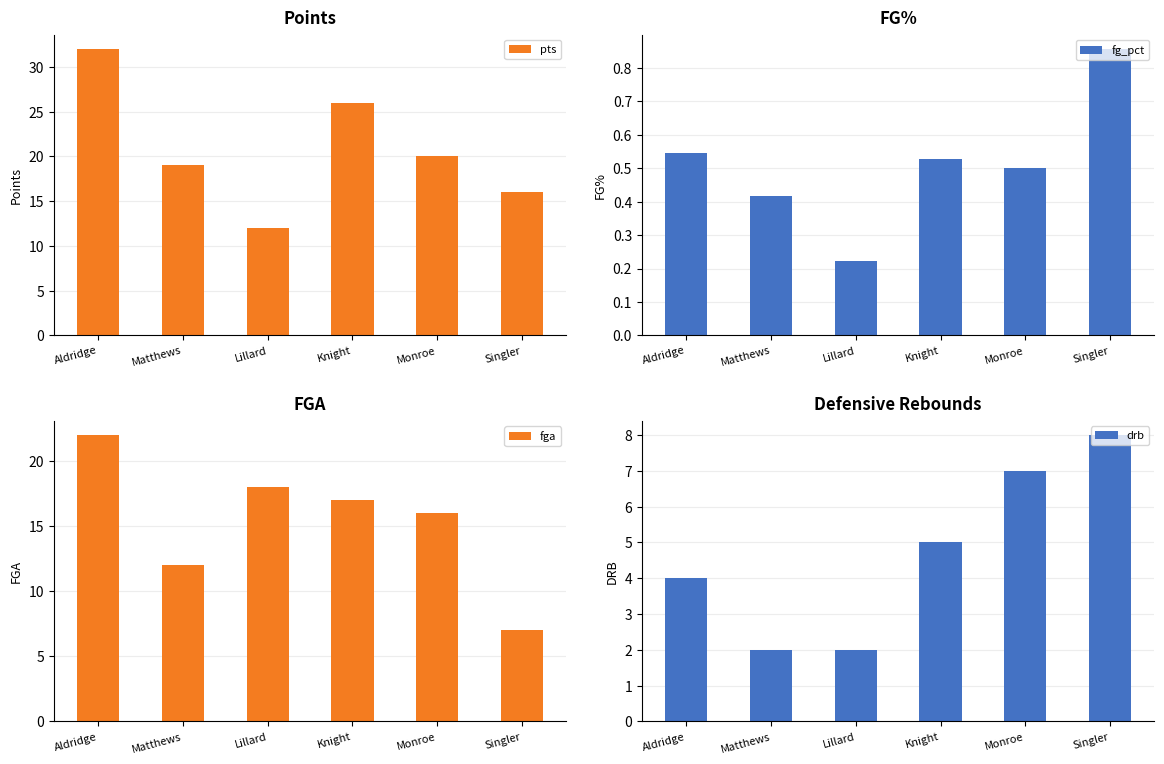

What is the maximum value shown in the chart?

32.0